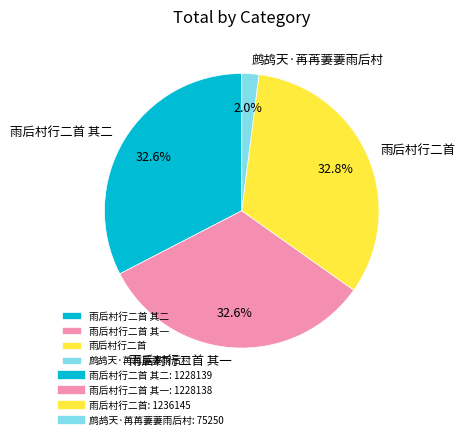

Is it true that 雨后村行二首 is 33% of the pie?

True